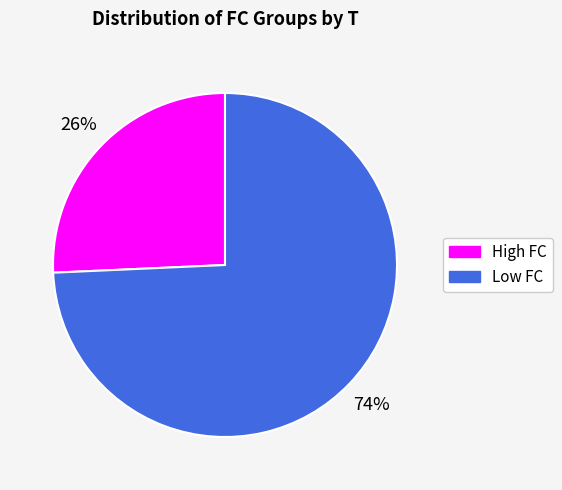

What is the smallest slice in the pie chart?

High FC